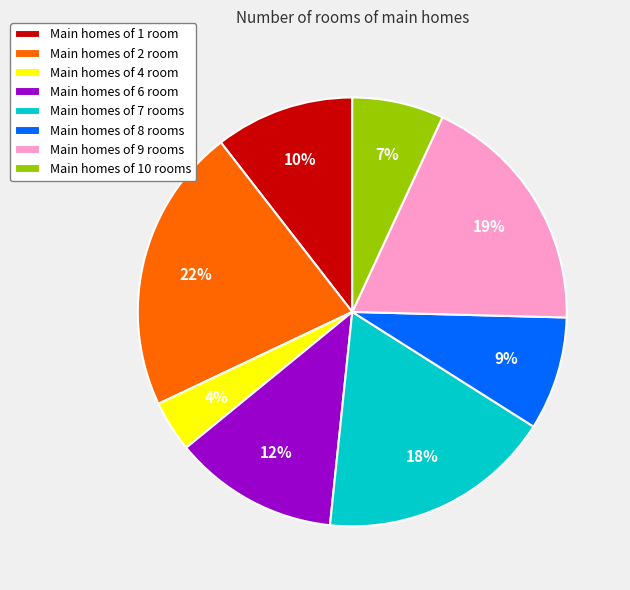

What is the ratio of the value at Main homes of 6 room to the value at Main homes of 1 room?

1.2